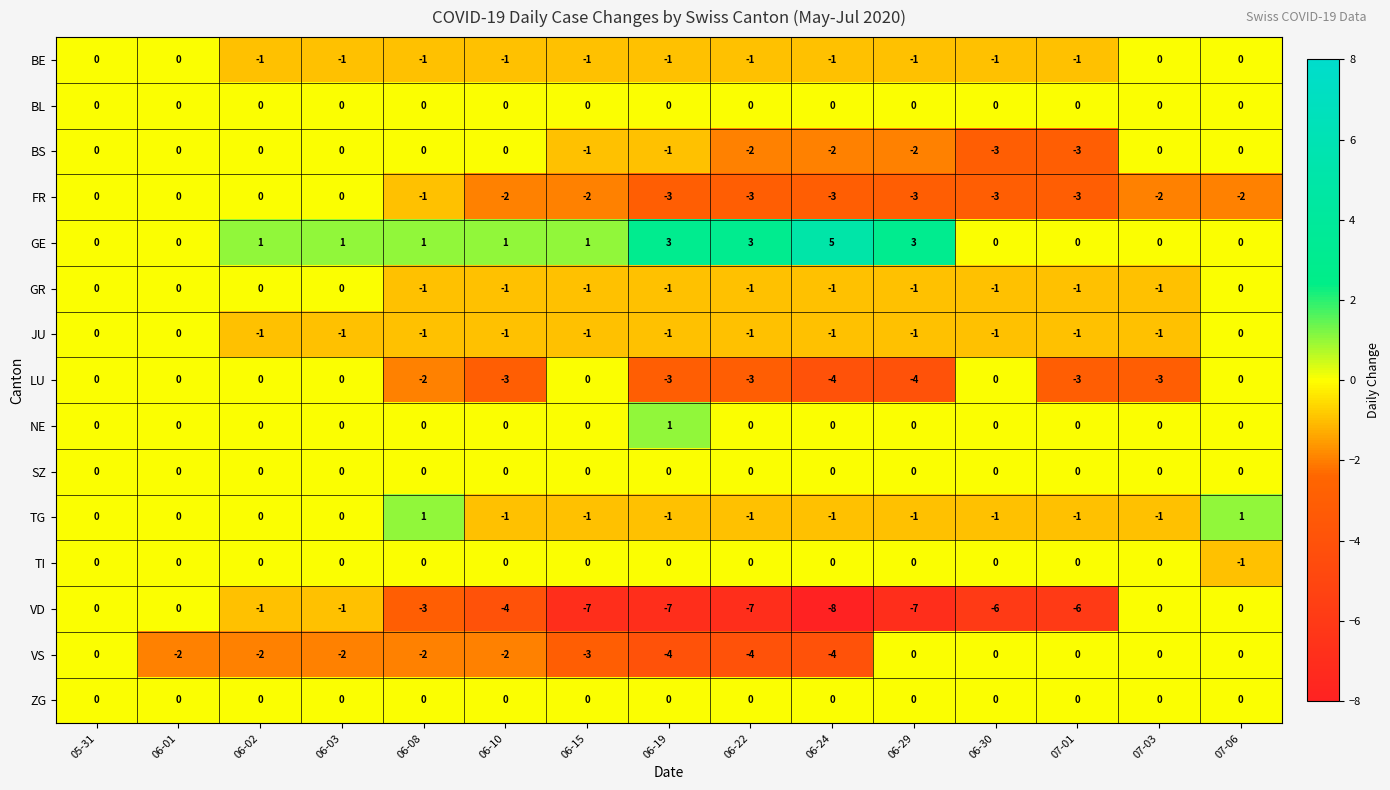

What is the difference between the highest and lowest values at 06-29?

10